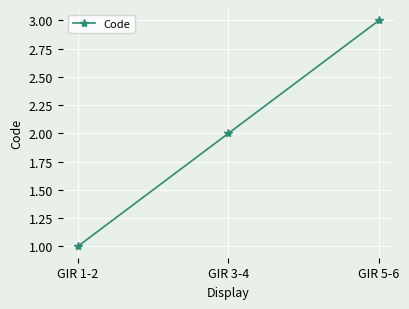

What is the difference between the values at GIR 1-2 and GIR 3-4?

1